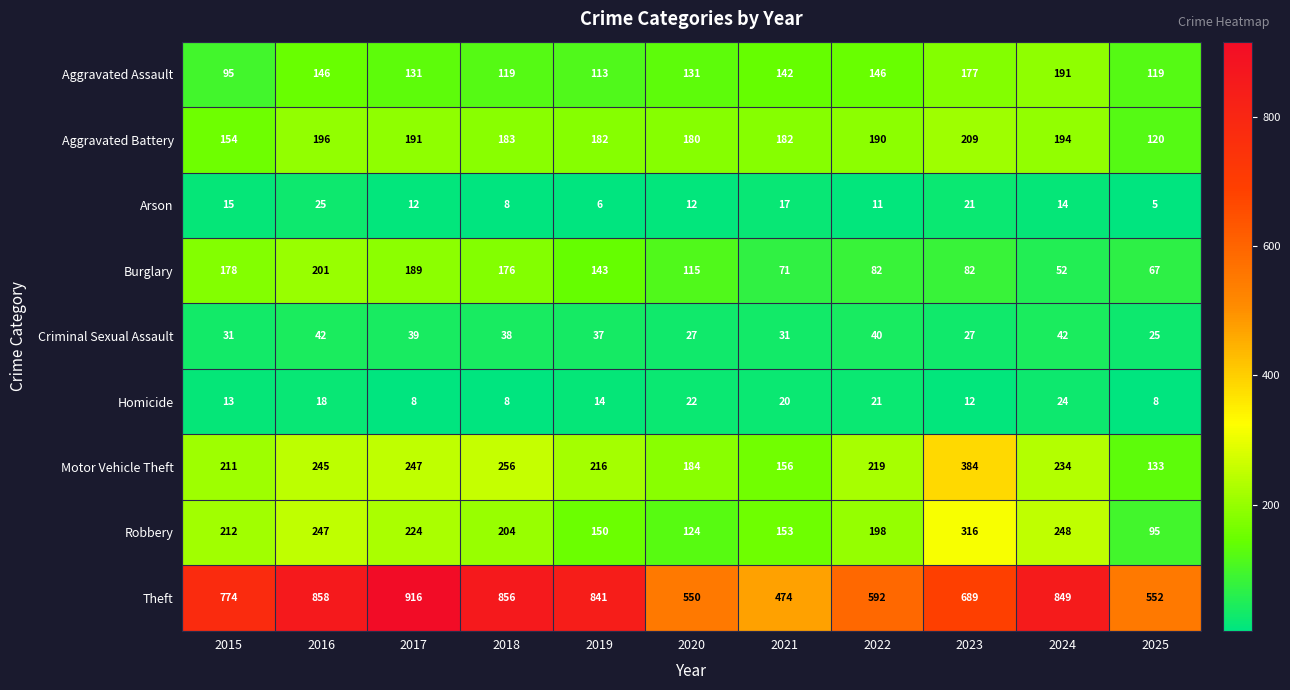

The Burglary series shows 128 at 2023. True or false?

False